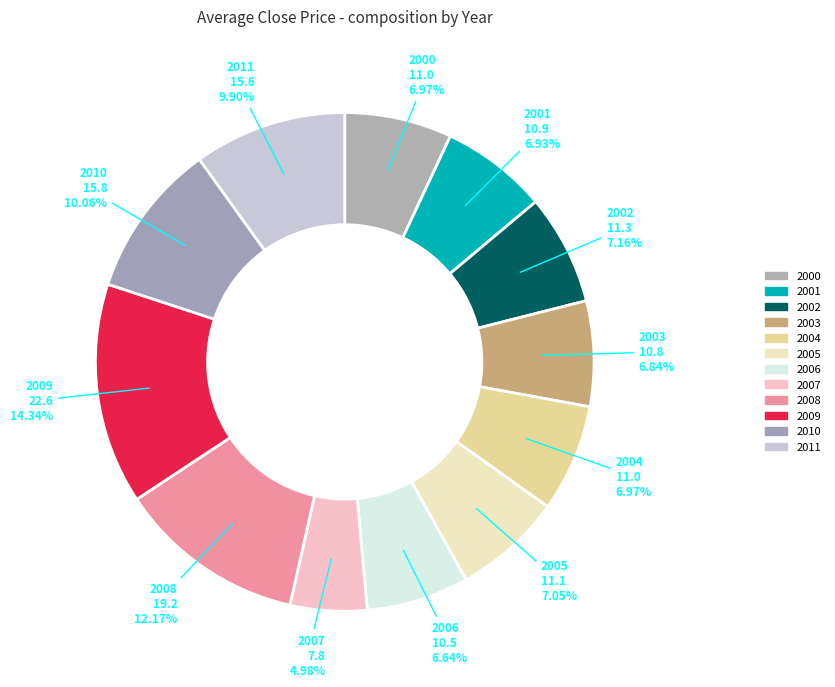

Count the number of slices in the pie.

12